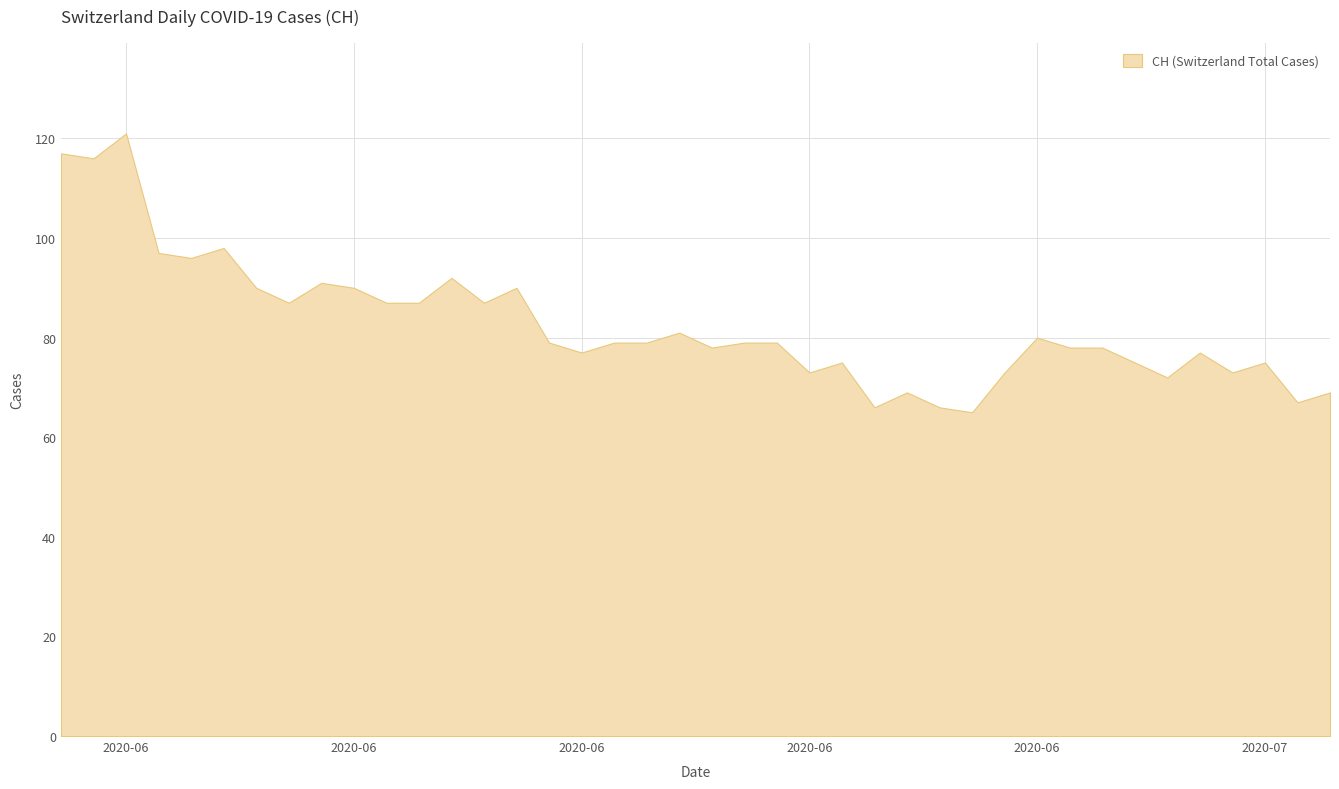

What is the value of the 17th point from the left?

77